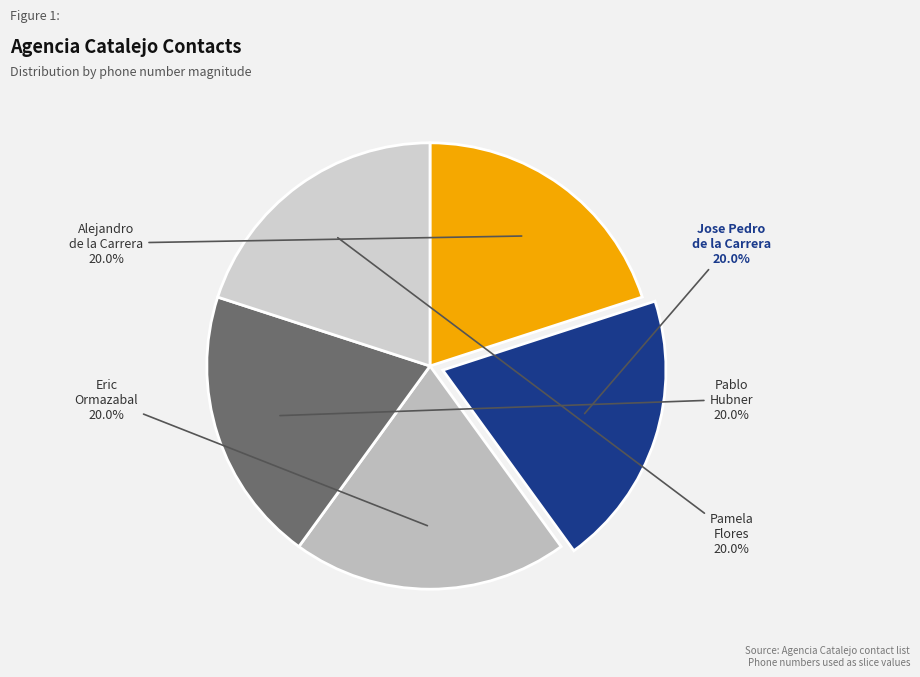

Which slice is the largest?

Jose Pedro de la Carrera